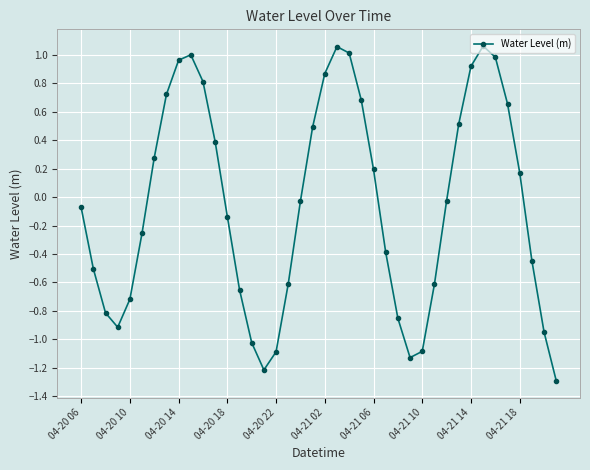

What is the difference between the maximum and minimum values?

2.4